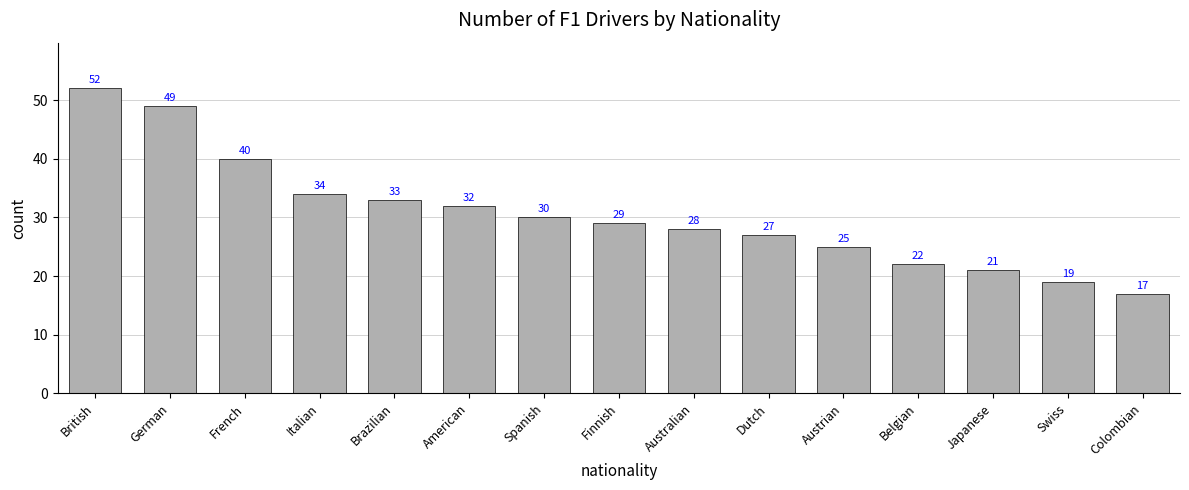

What is the sum of all values?

458